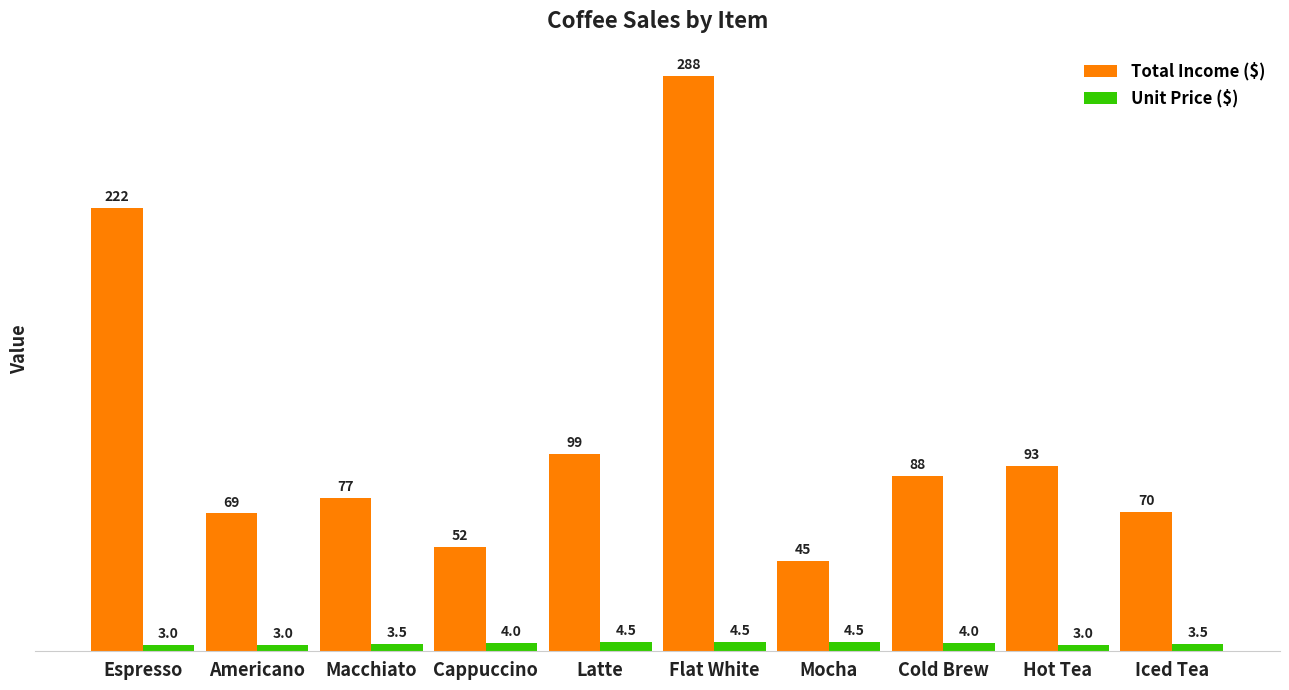

How many series are shown in this chart?

2